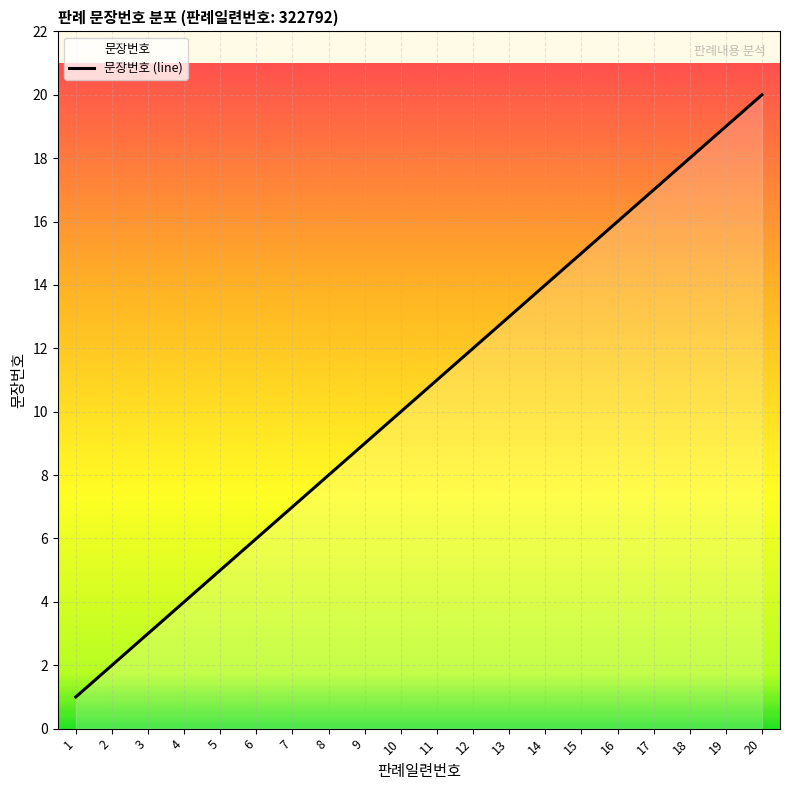

How many lines are shown in the chart?

1